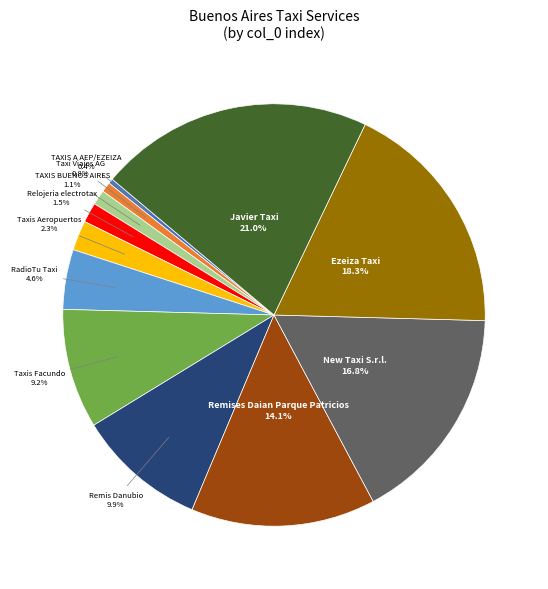

To the nearest percent, what is the average slice percentage?

8%